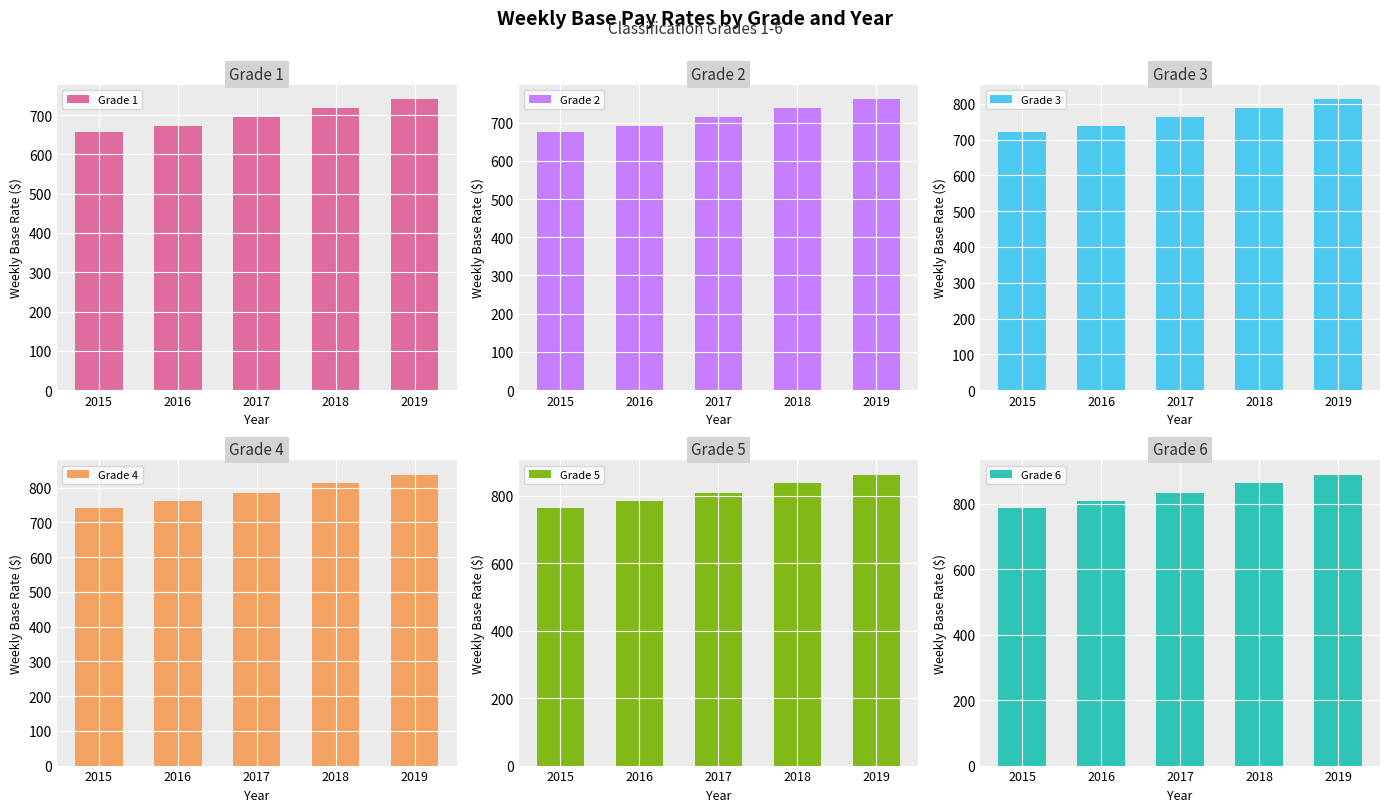

List the labels in order of Grade 2 value, smallest first.

2015, 2016, 2017, 2018, 2019